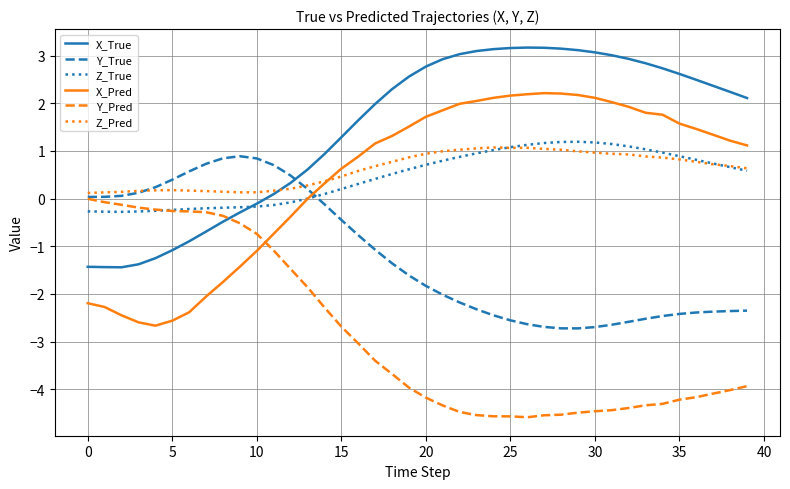

What is the maximum value shown in the chart?

3.2